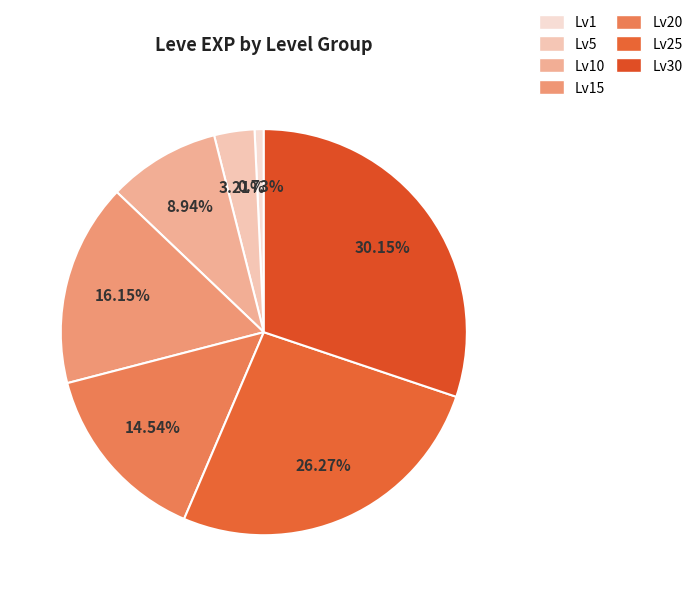

Is there any slice that represents more than half of the pie?

No